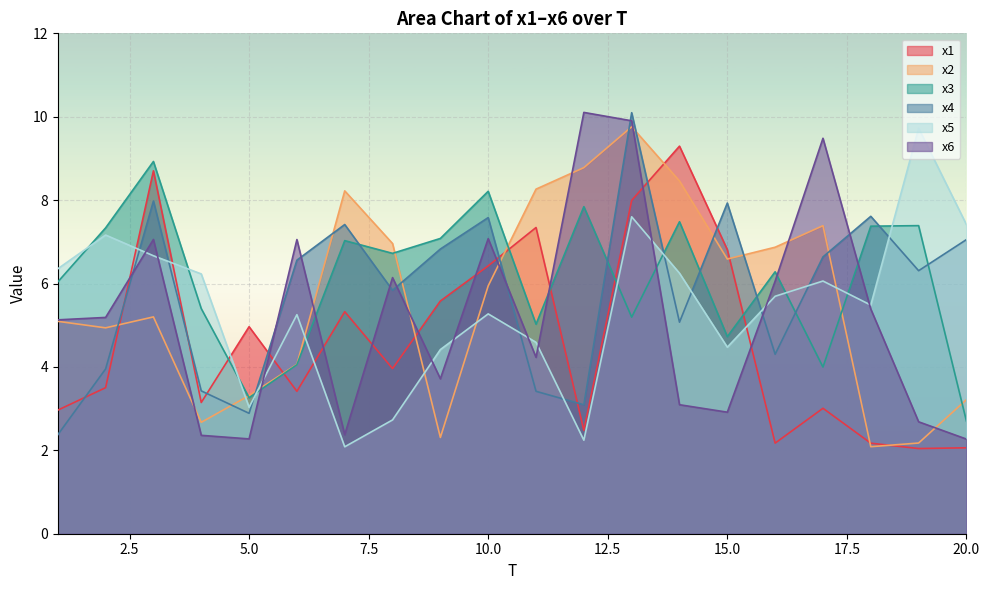

What is the highest value of the x1 series?

9.3